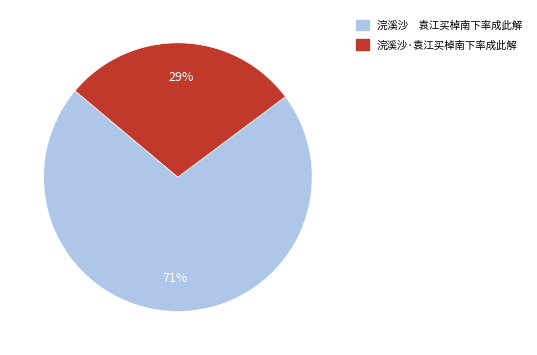

What percentage is the 浣溪沙 袁江买棹南下率成此解 slice, to the nearest percent?

71%